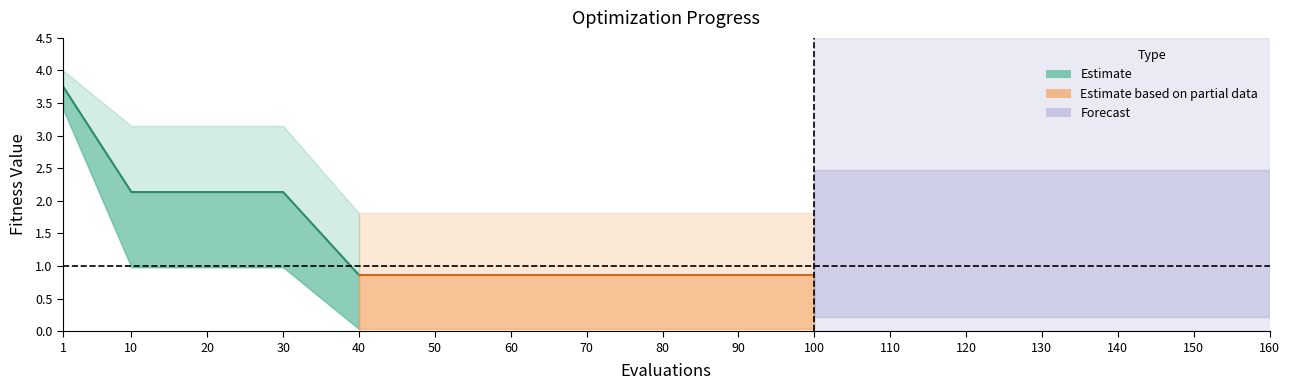

List the labels in order of value, smallest first.

40, 10, 20, 30, 1